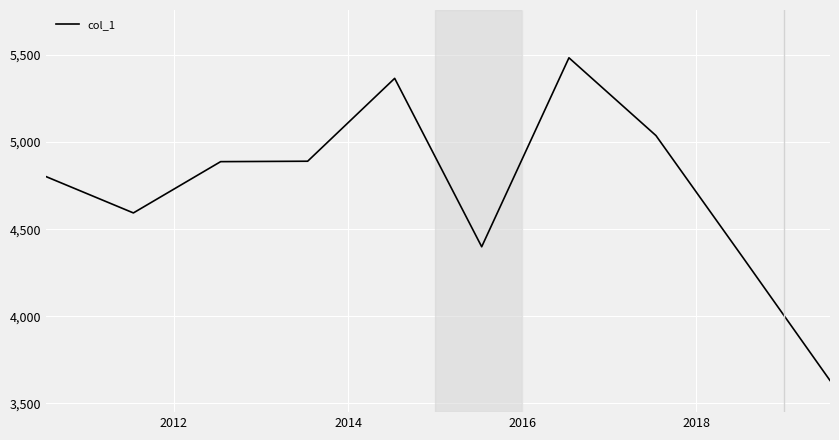

What is the difference between the maximum and minimum values?

1850.9